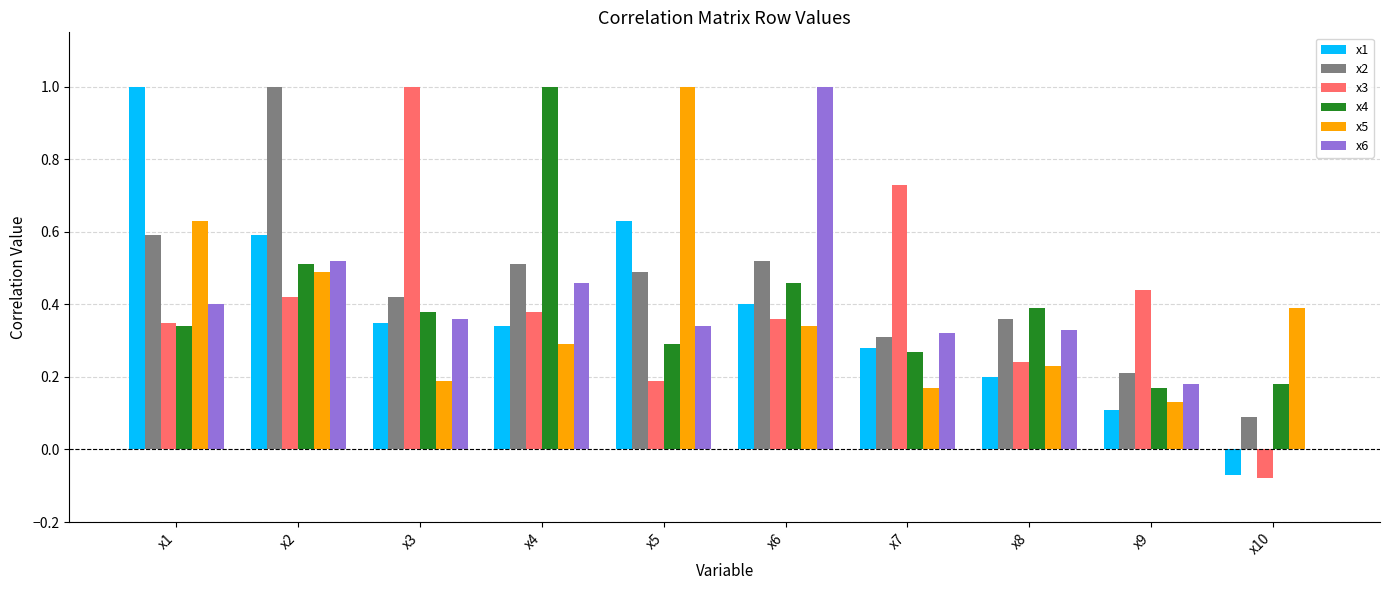

How many values in the x3 series exceed 0?

9